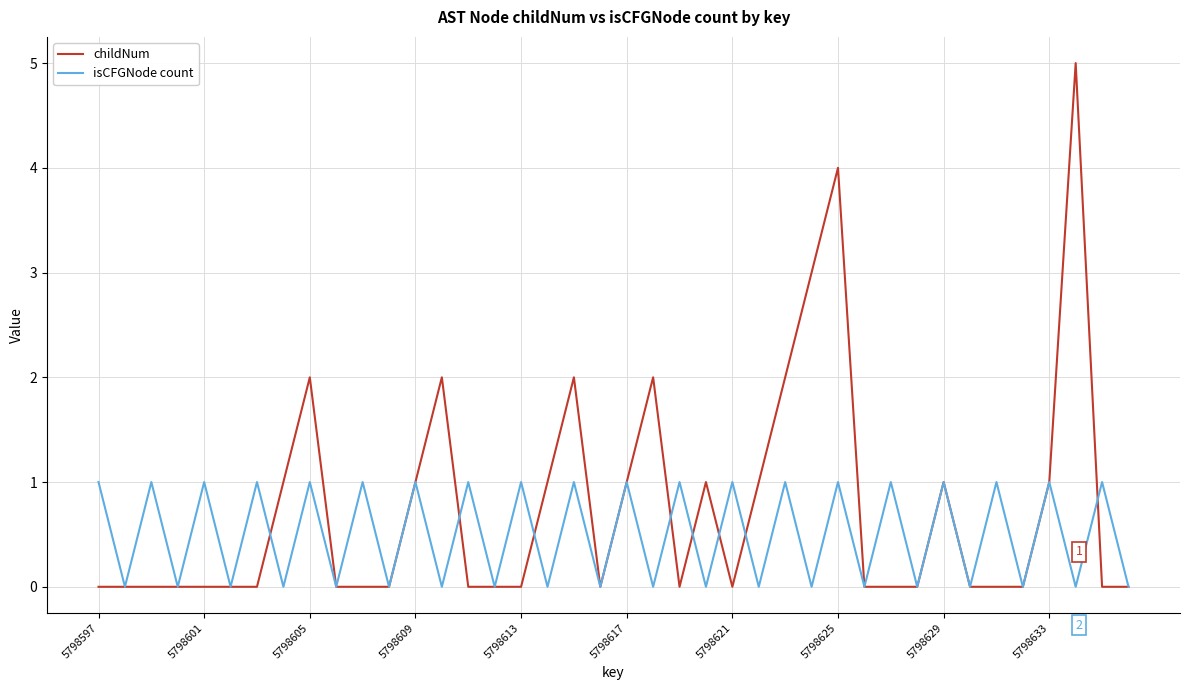

Rank the series by their average value, from lowest to highest.

isCFGNode count, childNum